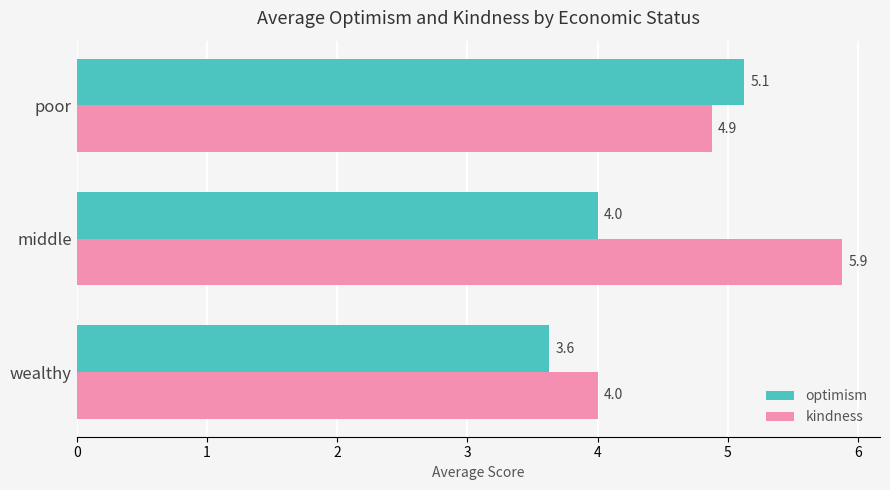

How many values in the kindness series exceed 4?

2